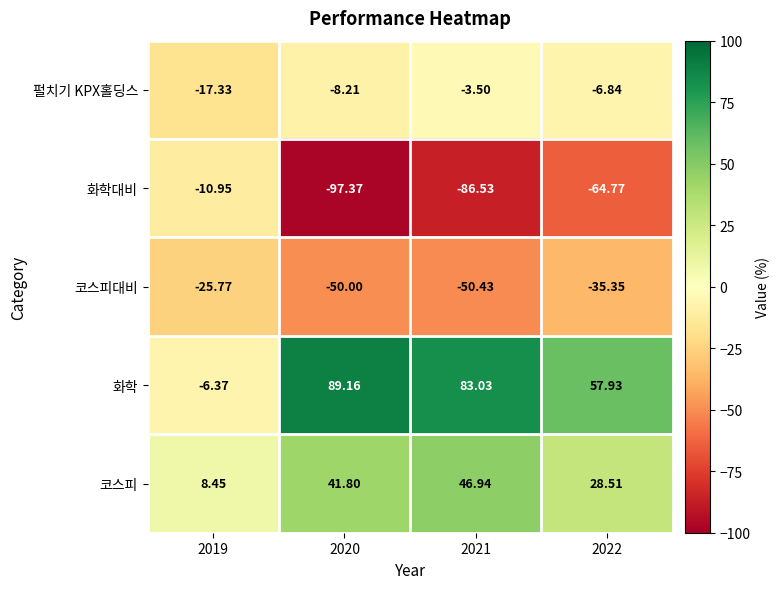

Between 2020 and 2022, which series saw the biggest shift?

화학대비